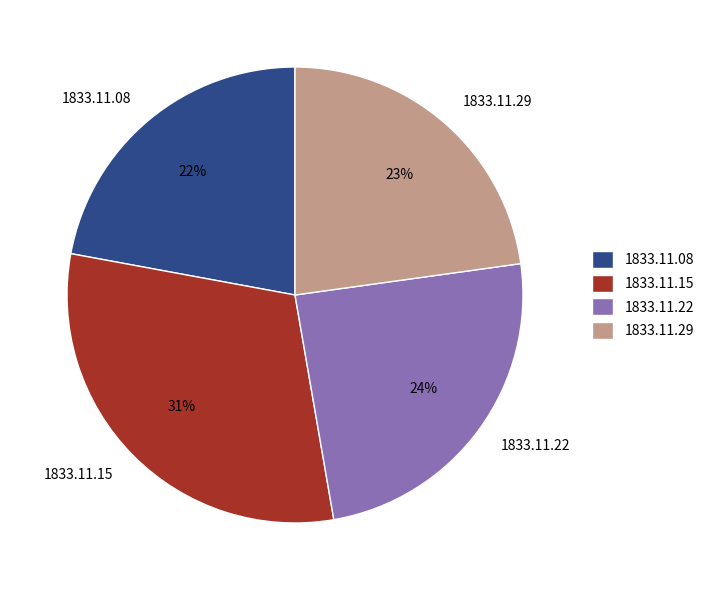

To the nearest percent, what is the average slice percentage?

25%